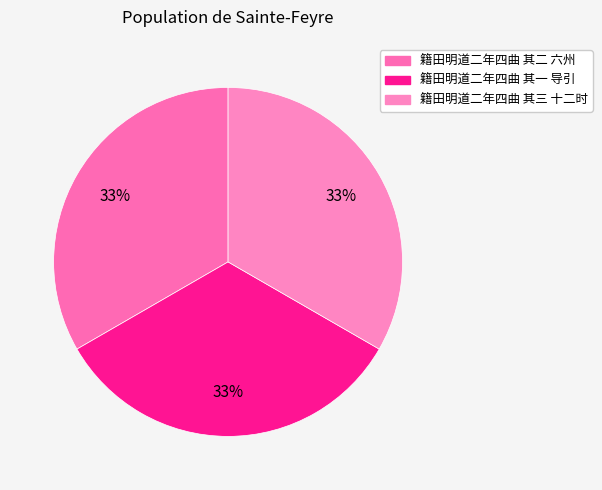

To the nearest percent, what percentage of the pie is 籍田明道二年四曲 其二 六州?

33%